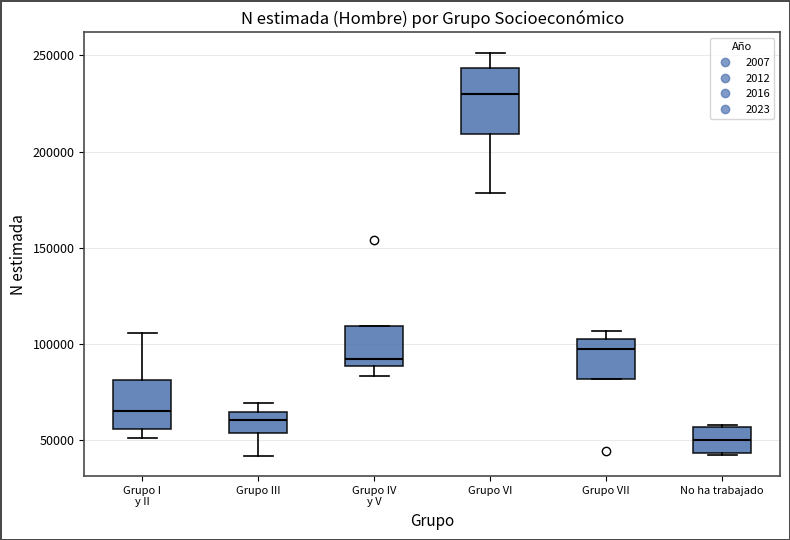

Which box is the tallest, from its lower edge to its upper edge?

Grupo VI